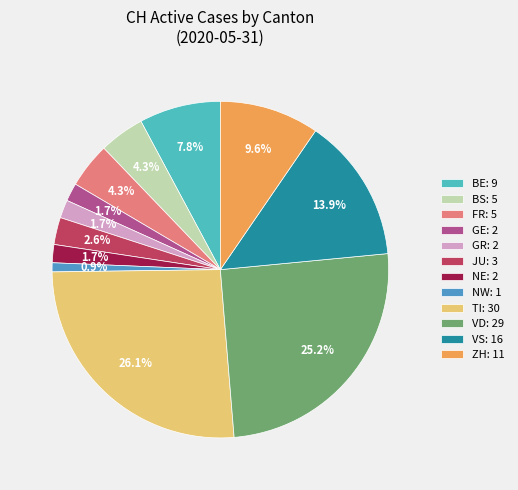

How many segments does this pie chart have?

12